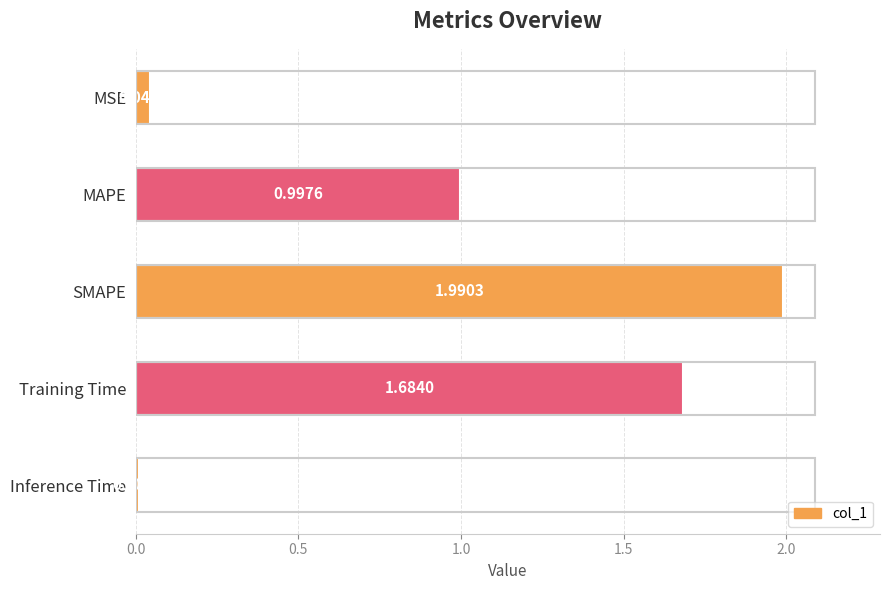

Approximately how many times larger is the value at MAPE compared to Training Time?

0.6